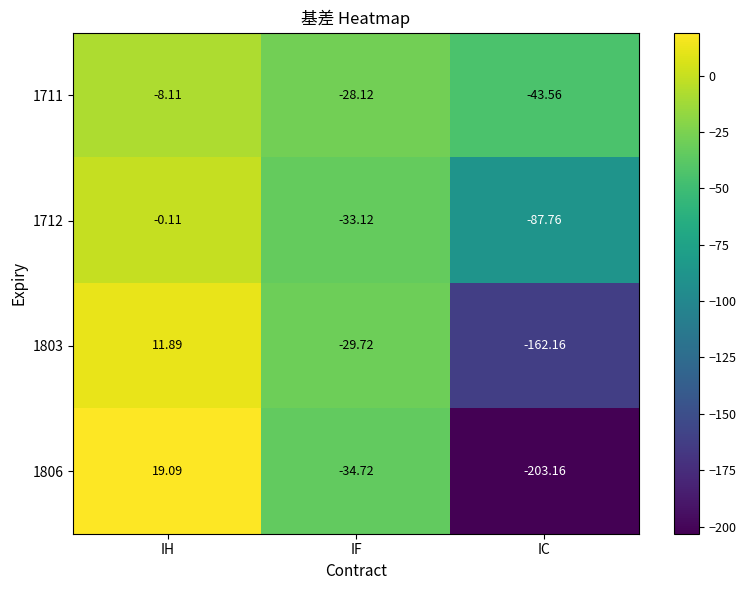

Where does the 1803 series first go above -29?

IH